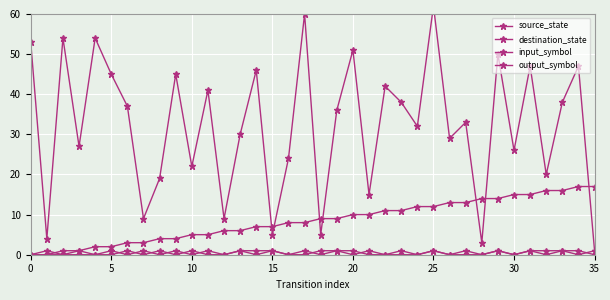

What is the value of the destination_state point at the 35th from the left?

47